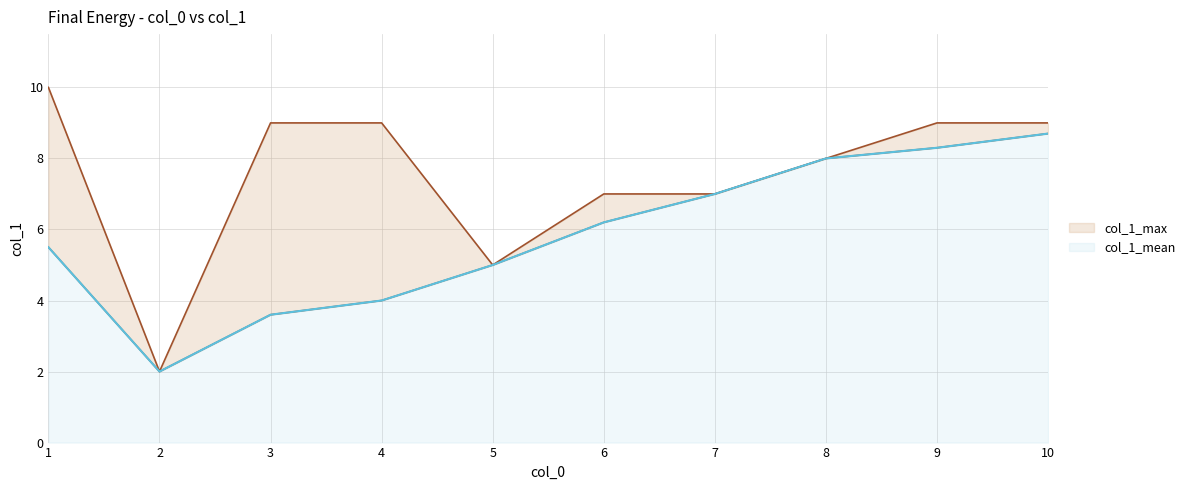

What is the approximate value of col_1_max at 7?

7.0